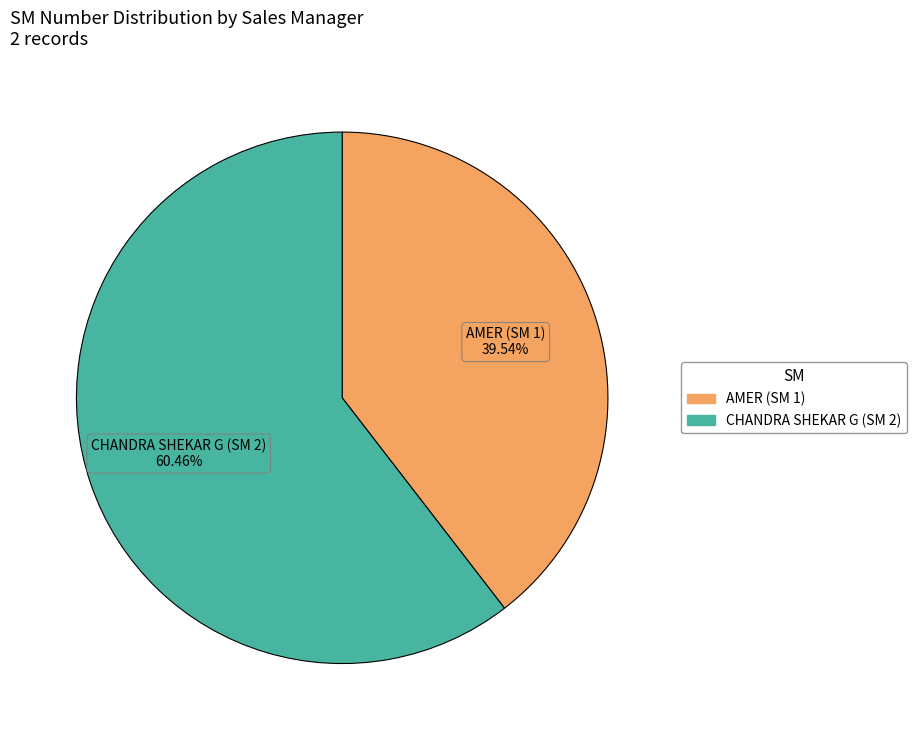

Which category accounts for the majority?

CHANDRA SHEKAR G (SM 2)